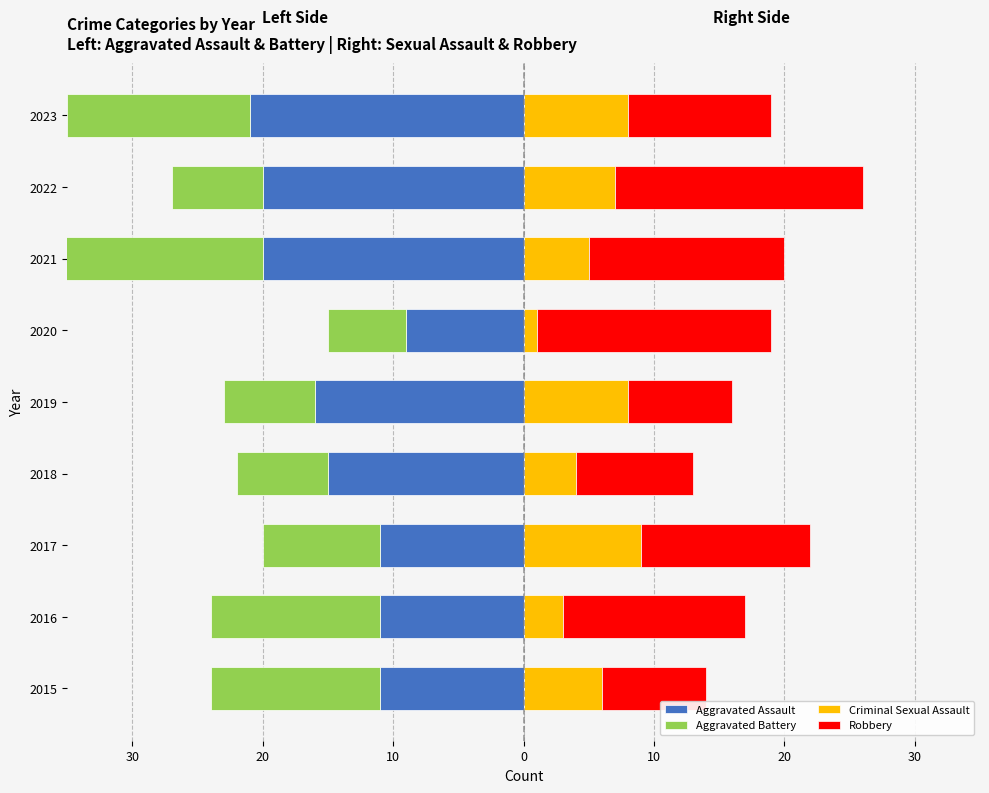

Count the number of categories in the chart.

9